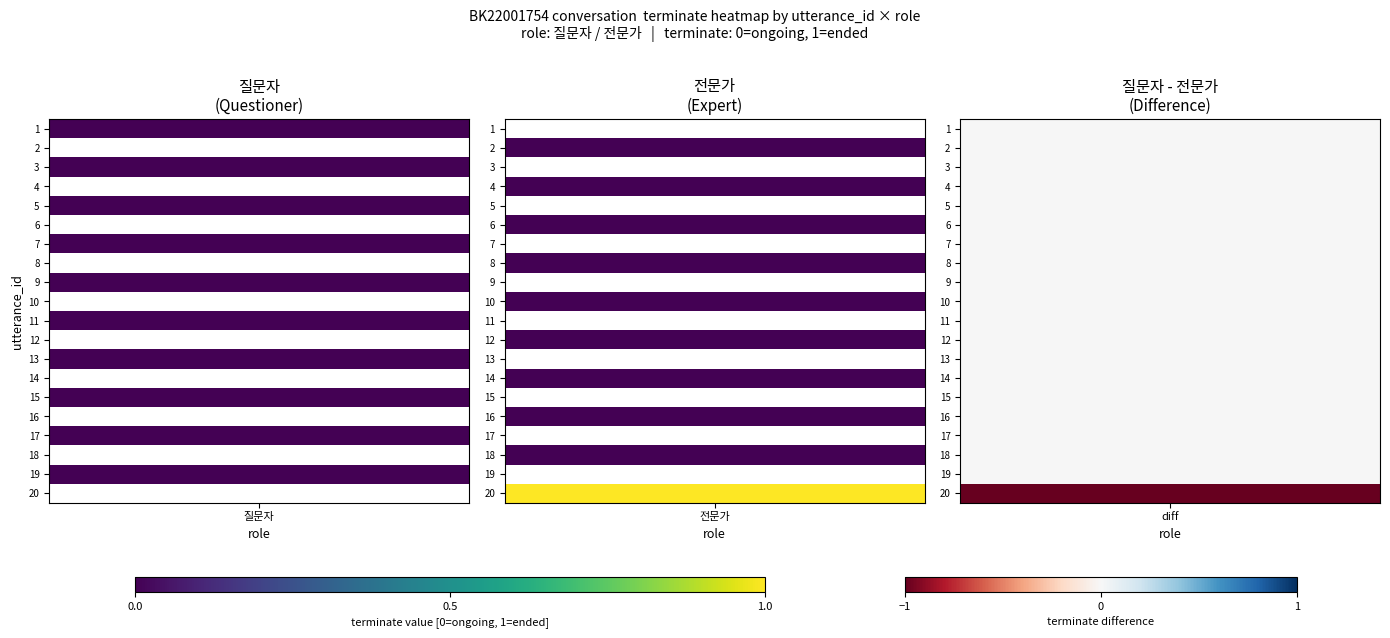

Reading right to left, extract all data points from this chart.

utterance_1: 0	0
utterance_2: 0	0
utterance_3: 0	0
utterance_4: 0	0
utterance_5: 0	0
utterance_6: 0	0
utterance_7: 0	0
utterance_8: 0	0
utterance_9: 0	0
utterance_10: 0	0
utterance_11: 0	0
utterance_12: 0	0
utterance_13: 0	0
utterance_14: 0	0
utterance_15: 0	0
utterance_16: 0	0
utterance_17: 0	0
utterance_18: 0	0
utterance_19: 0	0
utterance_20: 1	0